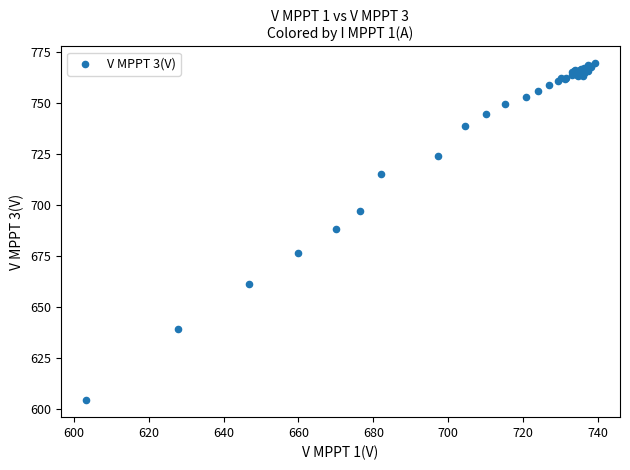

What Y value in the scatter plot is closest to 686?

688.3